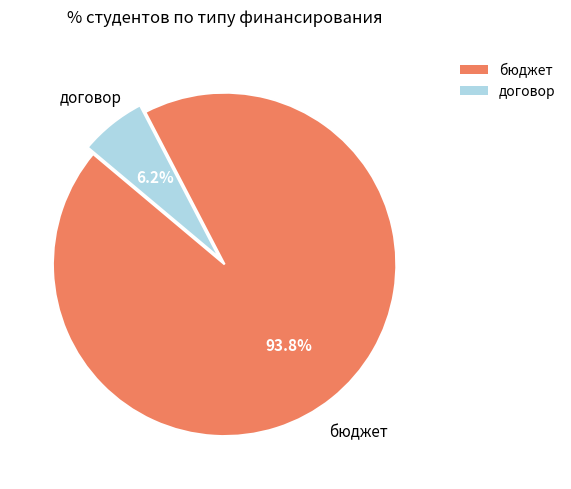

Which category has the smallest portion of the pie?

договор